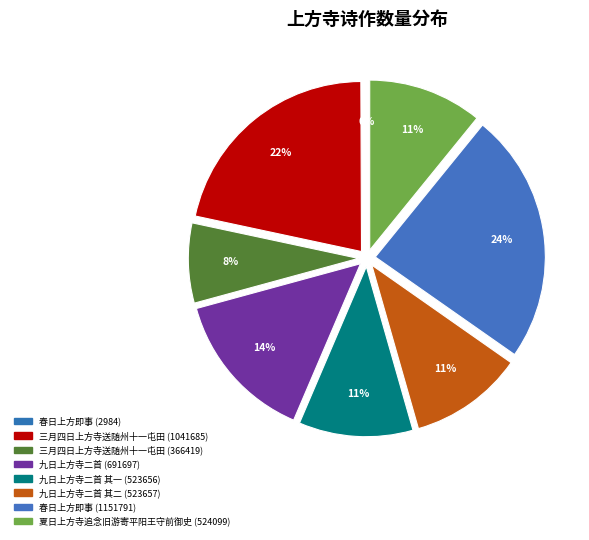

How many segments does this pie chart have?

8